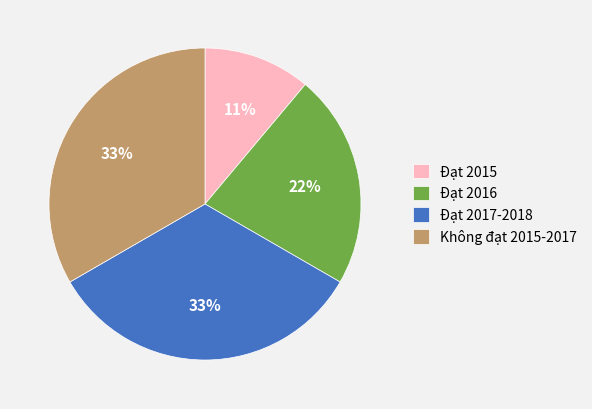

Is it true that Đạt 2016 is 22% of the pie?

True